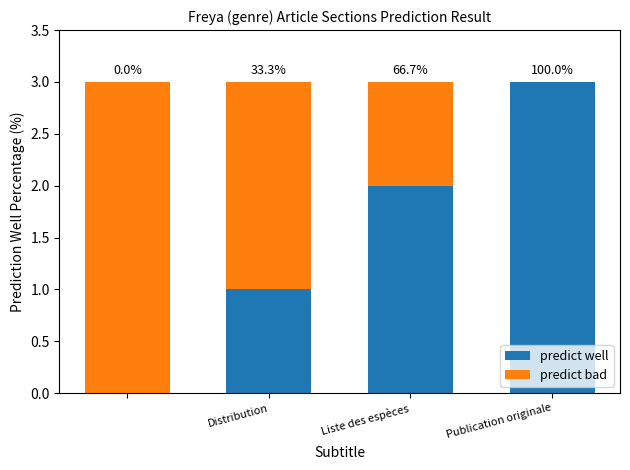

How many predict bad values are between 1 and 3?

3